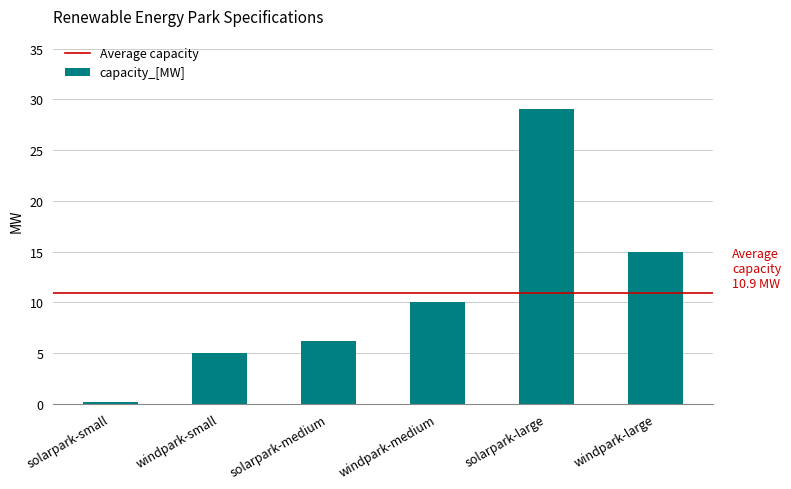

Rank the categories by value from highest to lowest.

solarpark-large, windpark-large, windpark-medium, solarpark-medium, windpark-small, solarpark-small